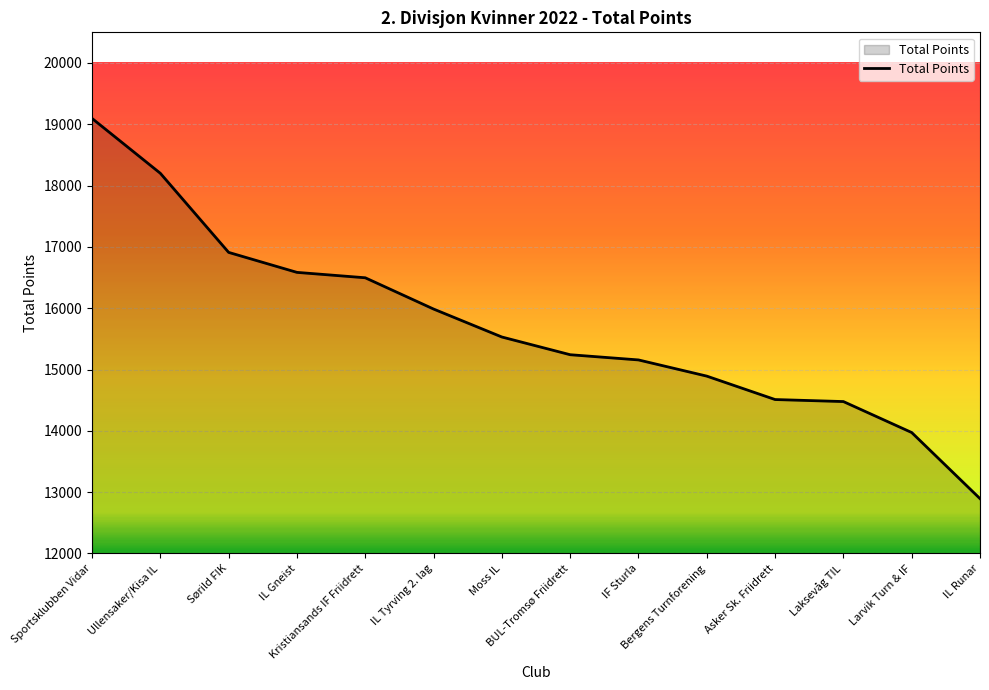

What is the smallest value displayed?

12895